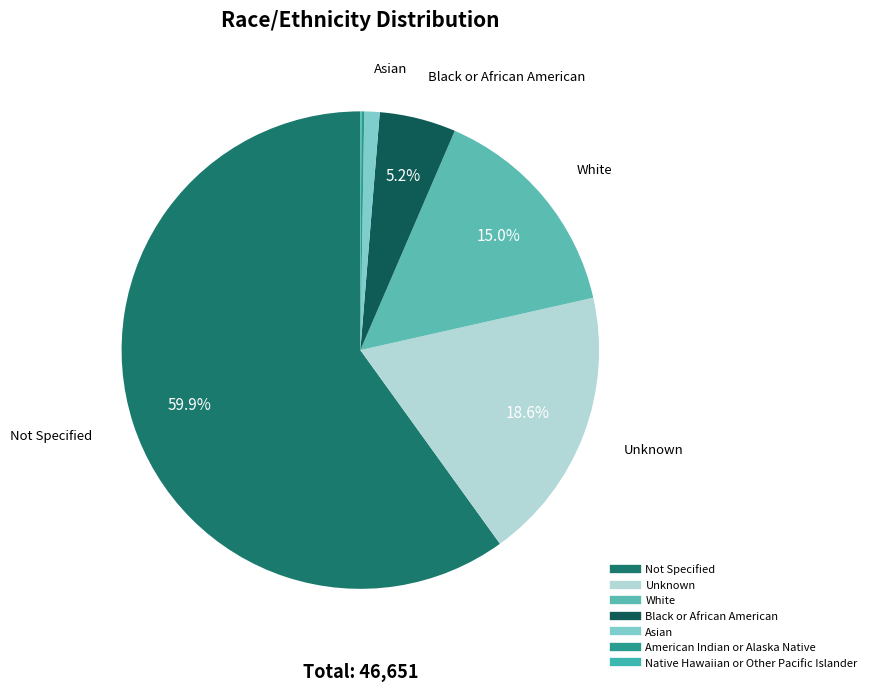

Is there a majority slice in this chart?

Yes